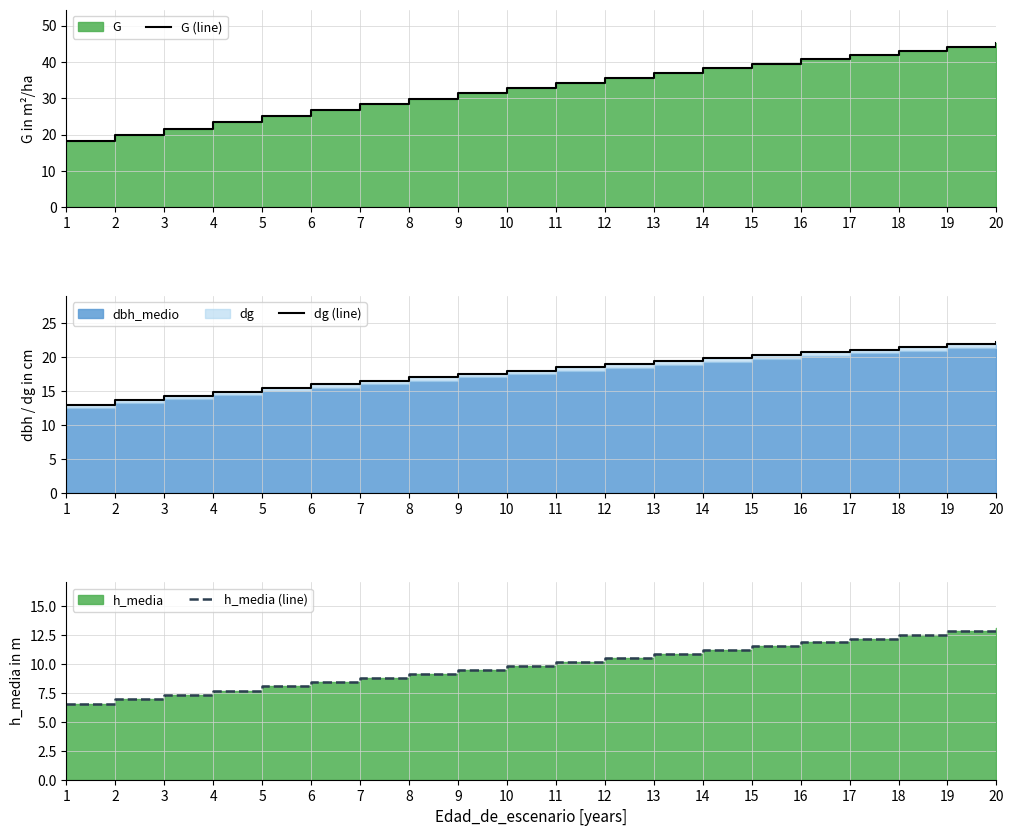

What is the difference between the highest and lowest values at 17?

29.8